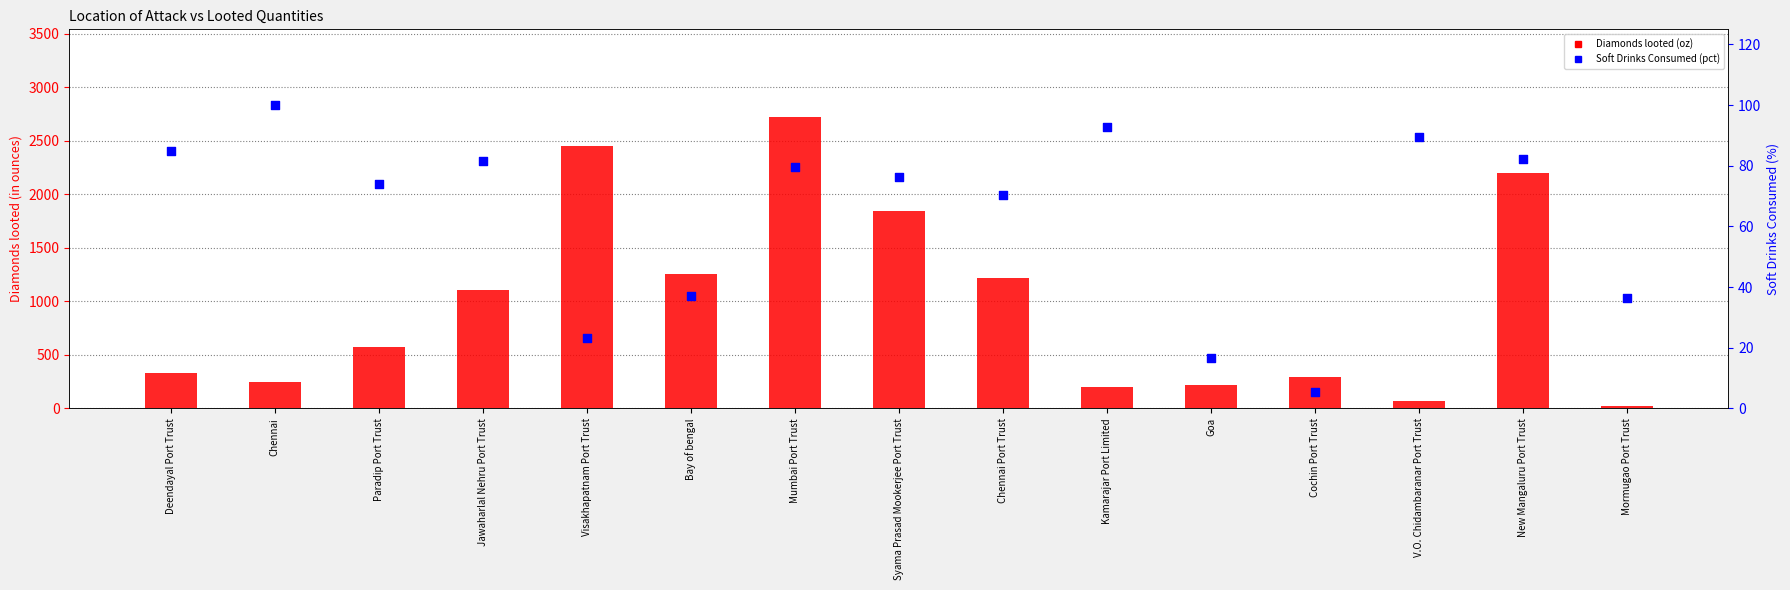

At which category is the sum across all series the highest?

Mumbai Port Trust